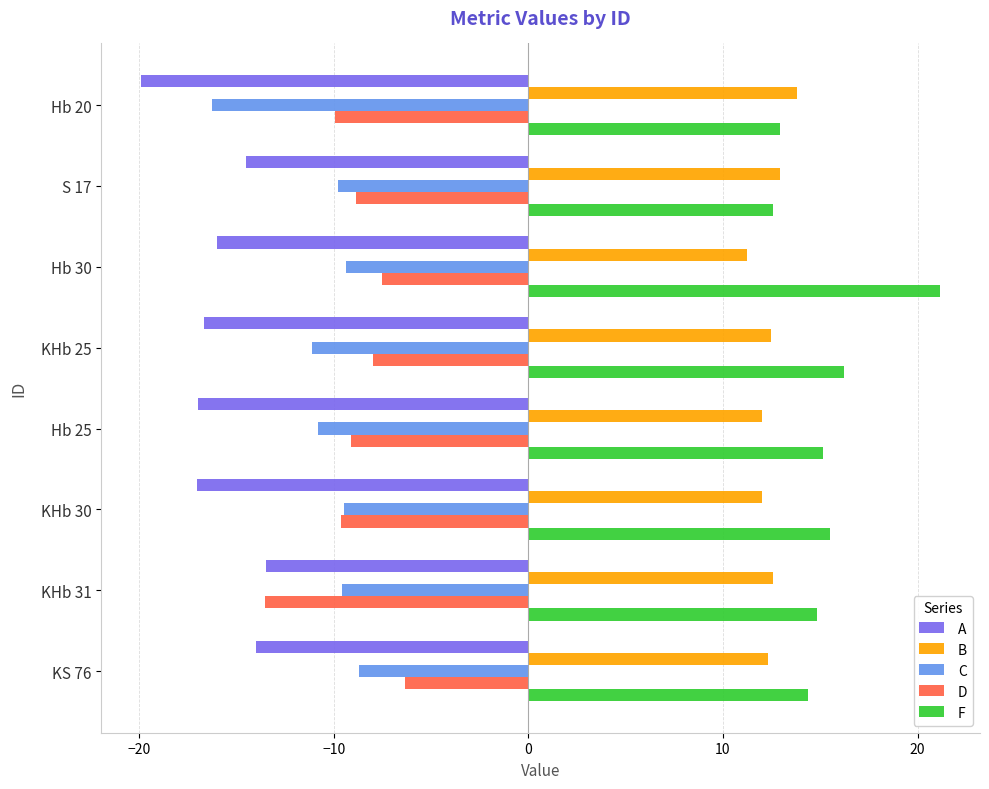

Between Hb 20 and KHb 25, which series saw the biggest shift?

C